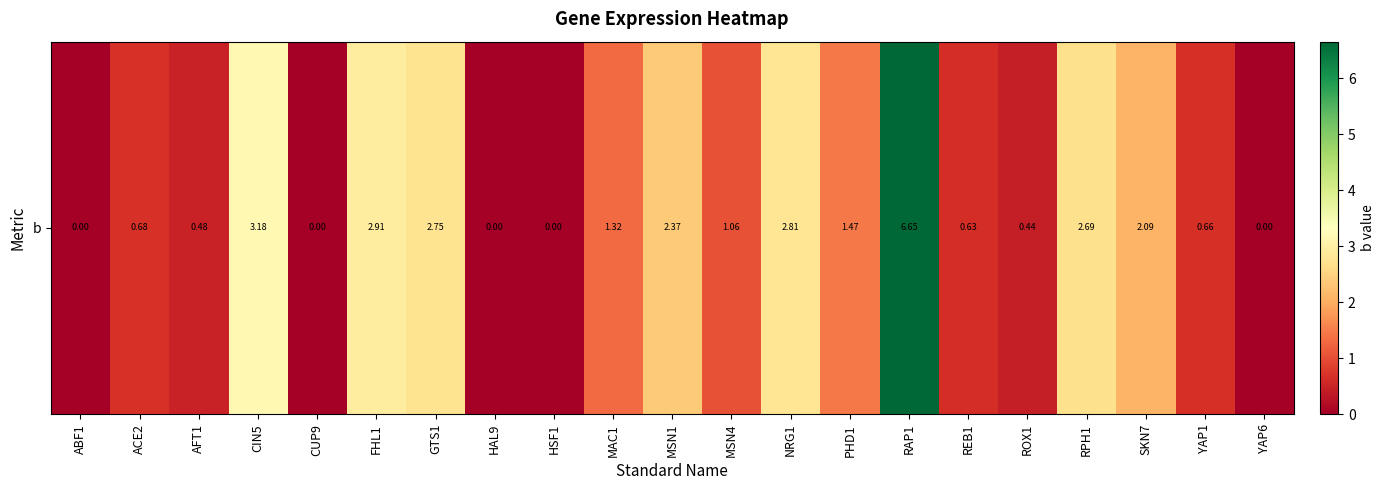

Count the number of categories in the chart.

21